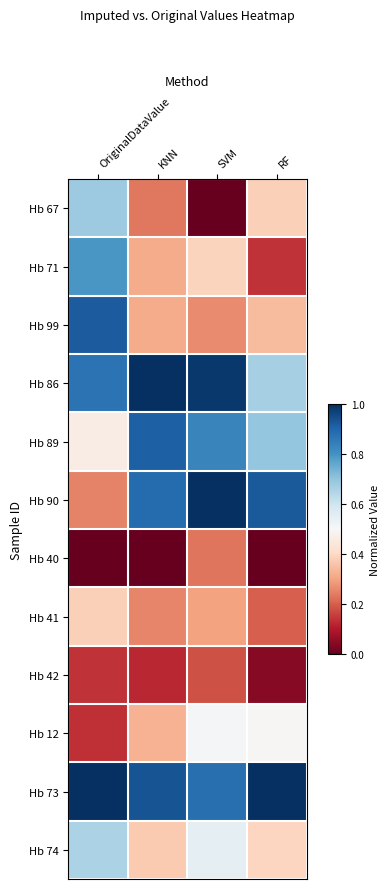

Rank the series by their maximum value, from lowest to highest.

Hb 42, Hb 40, Hb 41, Hb 12, Hb 74, Hb 67, Hb 71, Hb 89, Hb 99, Hb 86, Hb 90, Hb 73